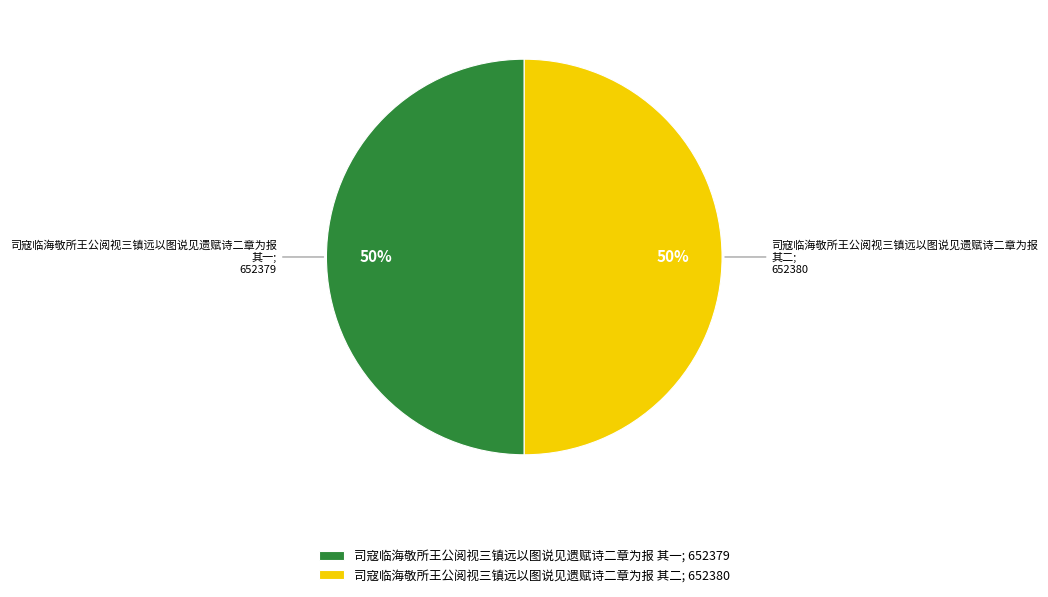

Is the sum of 司寇临海敬所王公阅视三镇远以图说见遗赋诗二章为报 其二; 652380 and 司寇临海敬所王公阅视三镇远以图说见遗赋诗二章为报 其一; 652379 greater than half?

Yes